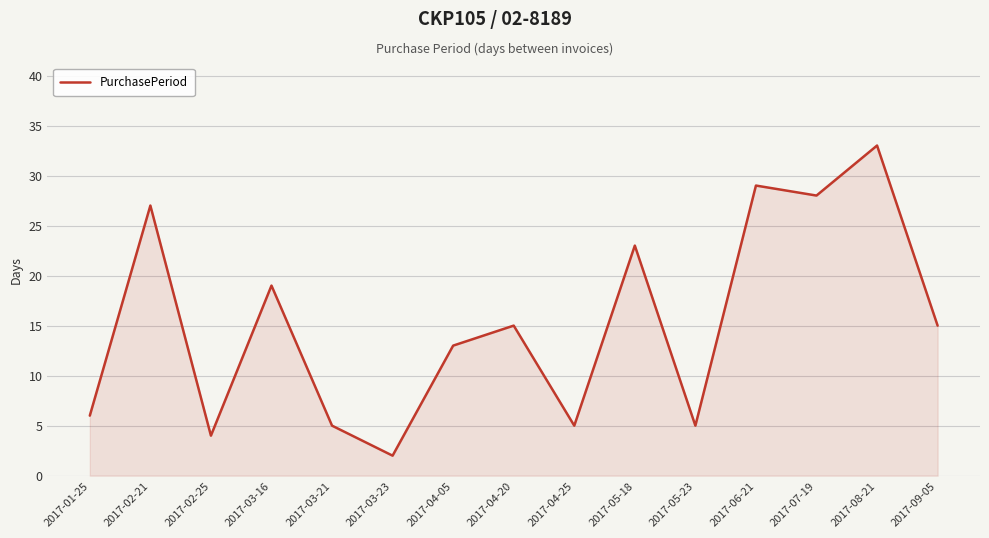

How many lines are shown in the chart?

1